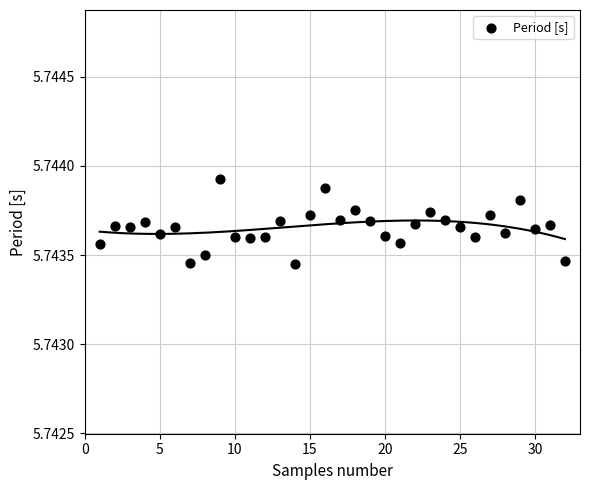

What is the range of X values (max minus min)?

31.0